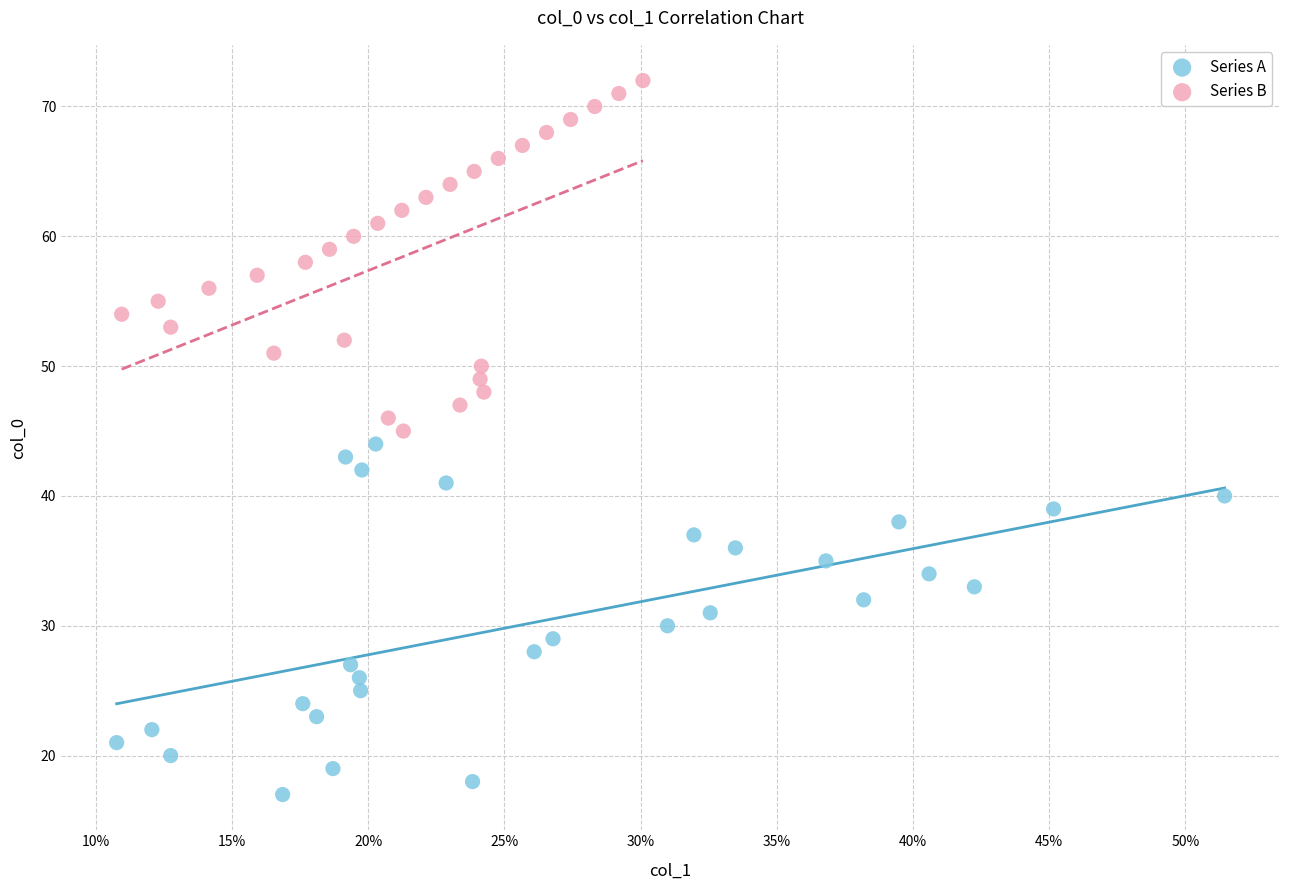

Which series contains the lowest Y value?

Series A